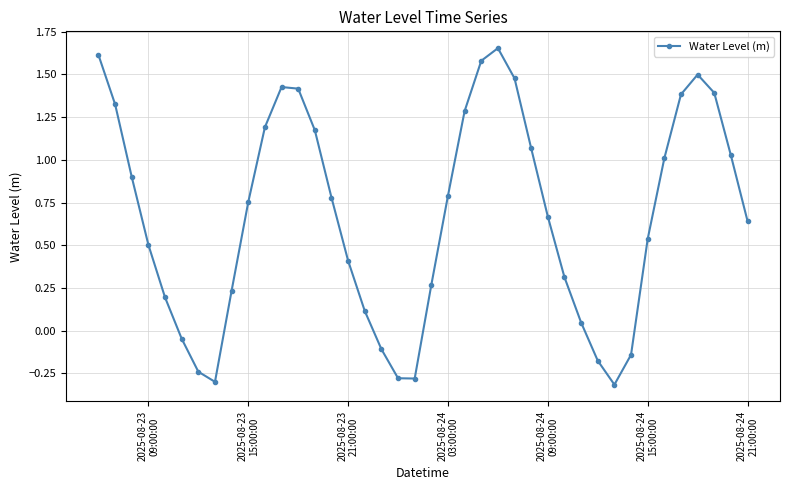

What is the sum of all values?

26.8